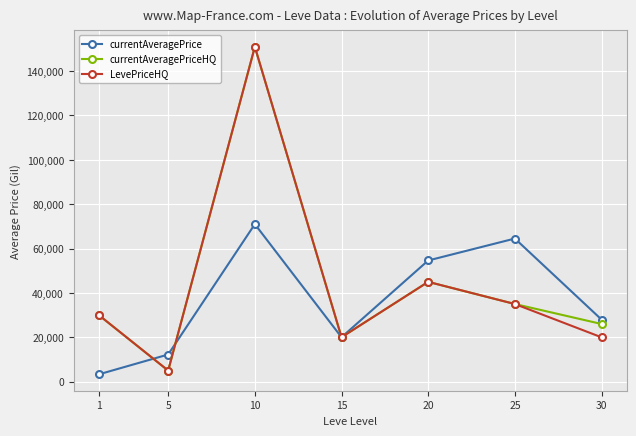

The value of LevePriceHQ at 30 is 13382.0. True or false?

False